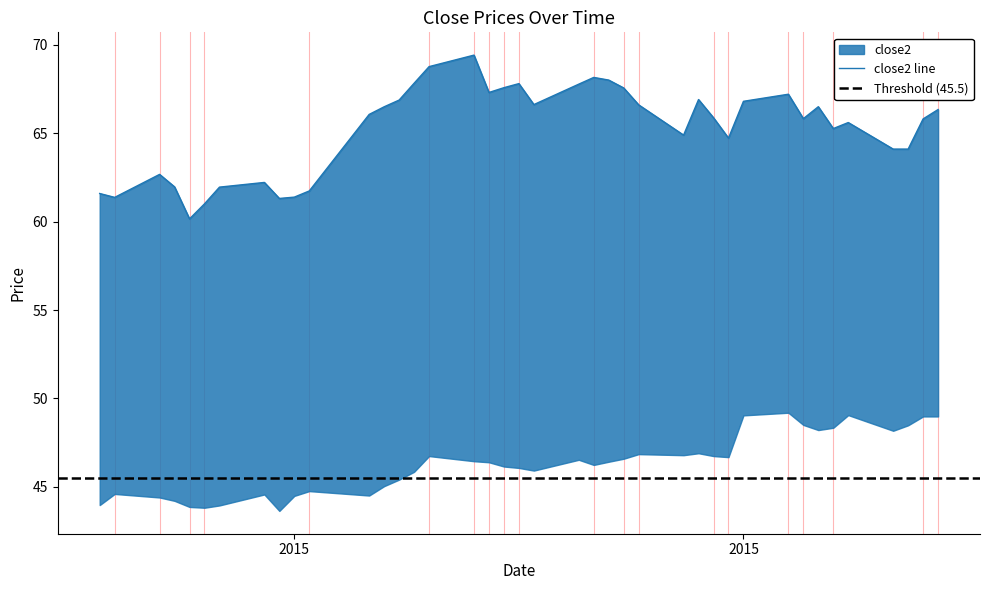

Reading right to left, what are all the values shown in this chart?

66.3	65.8	64.1	64.1	65.6	65.3	66.5	65.8	67.2	66.8	64.7	65.9	66.9	64.9	66.6	67.5	68.0	68.1	67.8	66.6	67.8	67.6	67.3	69.4	68.8	67.8	66.9	66.5	66.1	61.7	61.4	61.3	62.2	61.9	61.0	60.1	62.0	62.7	61.4	61.6